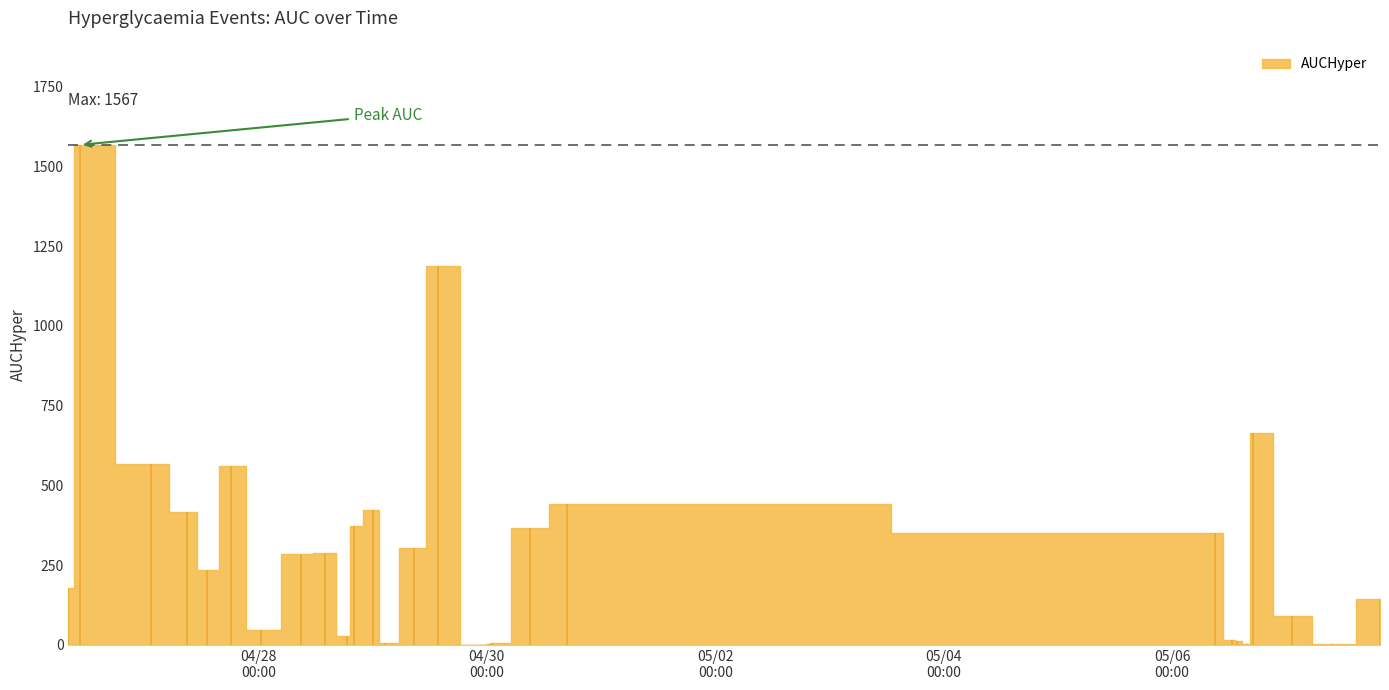

True or false: the data has more than 2 interior local peaks.

True